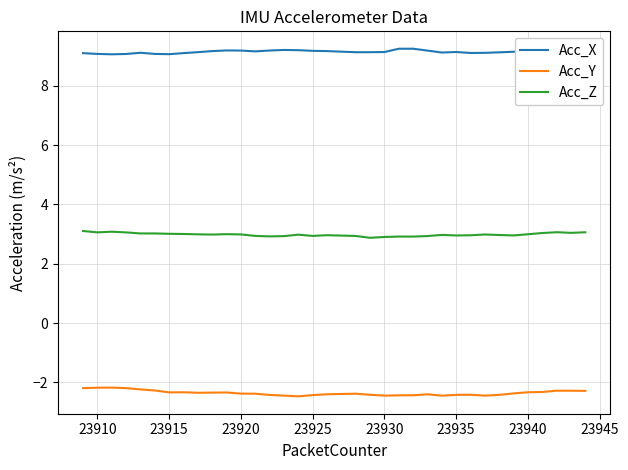

In Acc_Z, how many points are higher than both neighbors (excluding endpoints)?

8